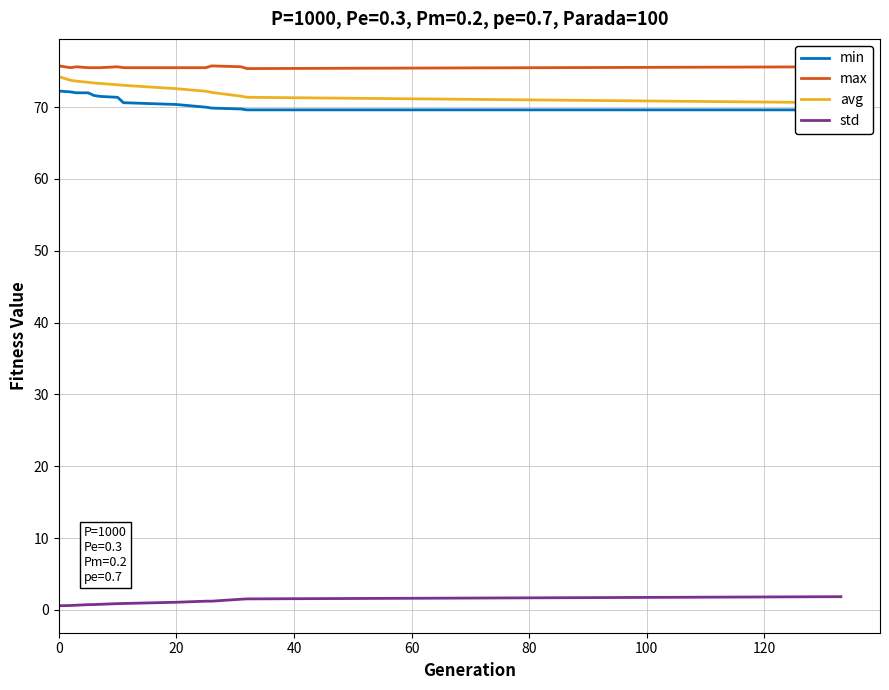

True or false: std and max cross at least once.

False